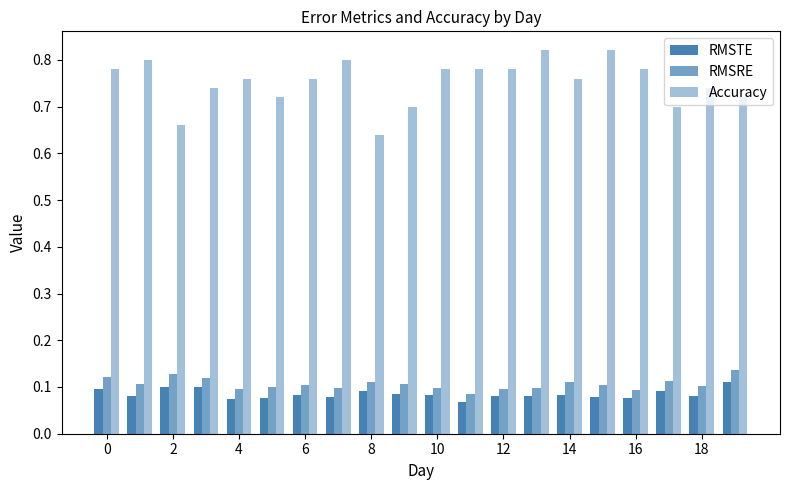

Reading right to left, what are all the values shown in this chart?

RMSTE: 0.1	0.1	0.1	0.1	0.1	0.1	0.1	0.1	0.1	0.1	0.1	0.1	0.1	0.1	0.1	0.1	0.1	0.1	0.1	0.1
RMSRE: 0.1	0.1	0.1	0.1	0.1	0.1	0.1	0.1	0.1	0.1	0.1	0.1	0.1	0.1	0.1	0.1	0.1	0.1	0.1	0.1
Accuracy: 0.7	0.7	0.7	0.8	0.8	0.8	0.8	0.8	0.8	0.8	0.7	0.6	0.8	0.8	0.7	0.8	0.7	0.7	0.8	0.8